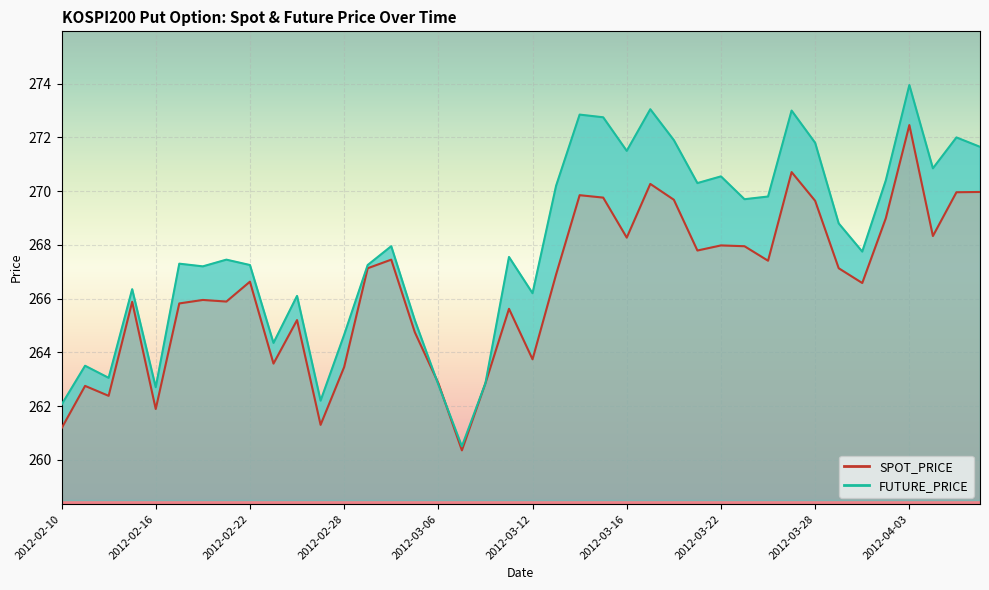

How many distinct data groups are displayed?

2